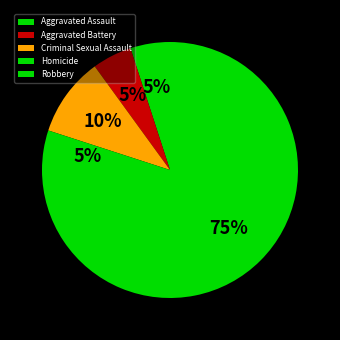

To the nearest percent, what is the average slice percentage?

20%